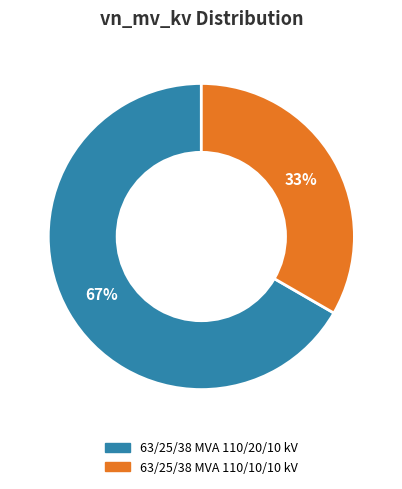

What is the largest slice in the pie chart?

63/25/38 MVA 110/20/10 kV